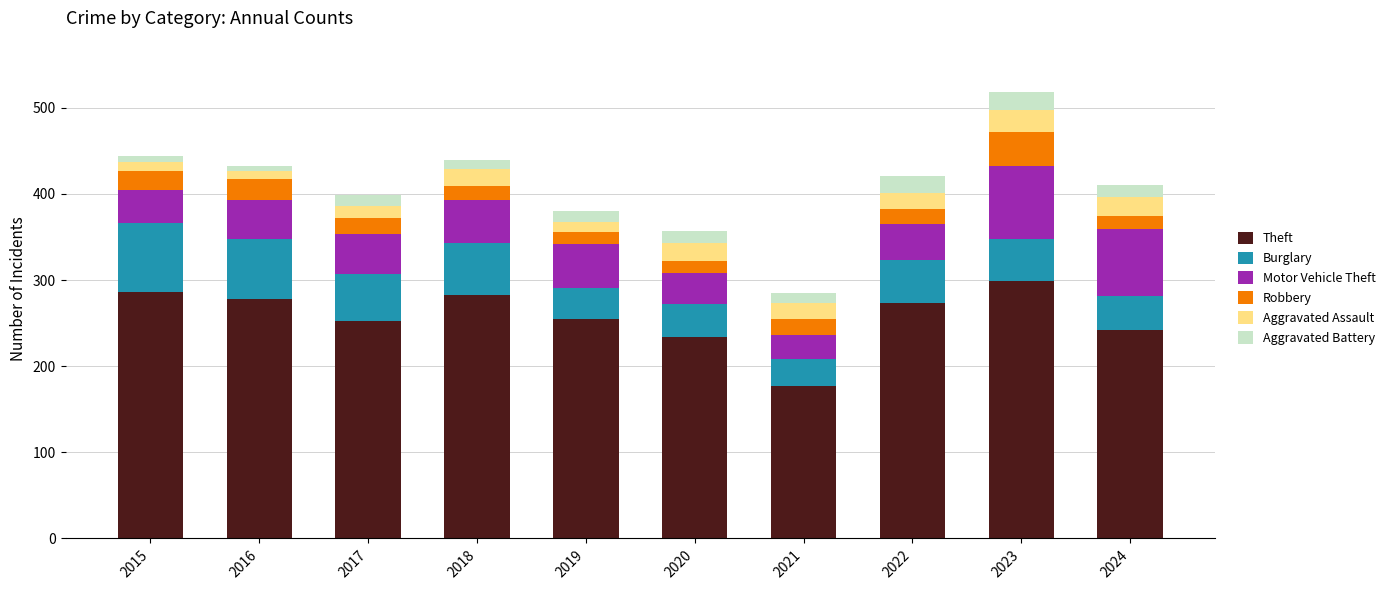

Is it true that Theft equals 278 at 2016?

True